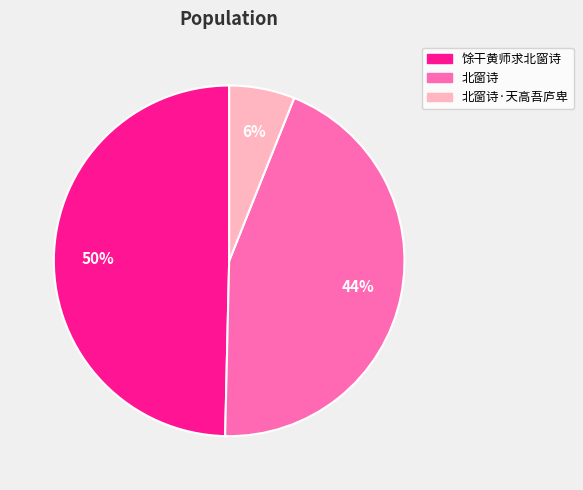

Does any single category account for the majority?

No